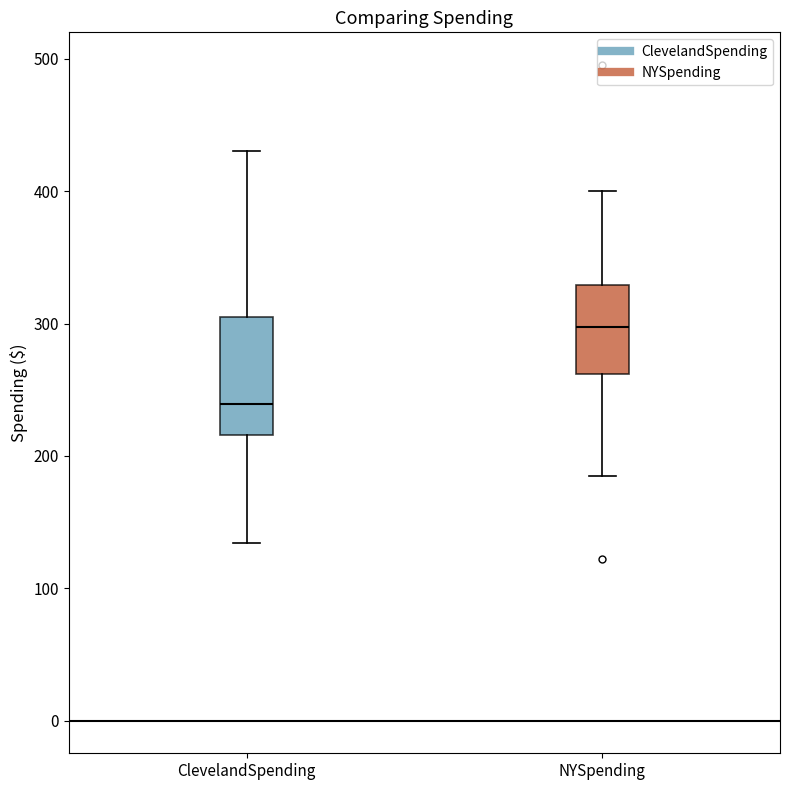

Reading left to right, read every box against the y-axis: the position of its median line, the range the box covers, and the ends of its whiskers. The values are not printed on the chart, so give them approximately, as read against the axis.

ClevelandSpending: median 240, box 220 to 310, whiskers 130 to 430
NYSpending: median 300, box 260 to 330, whiskers 180 to 400